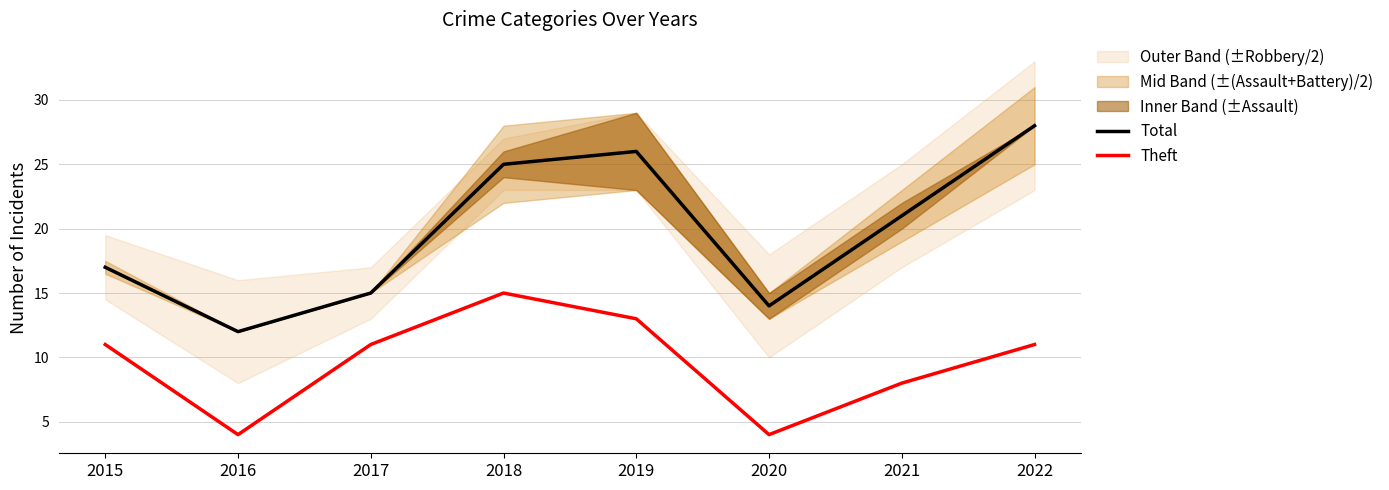

True or false: Theft and Total intersect in this chart.

False